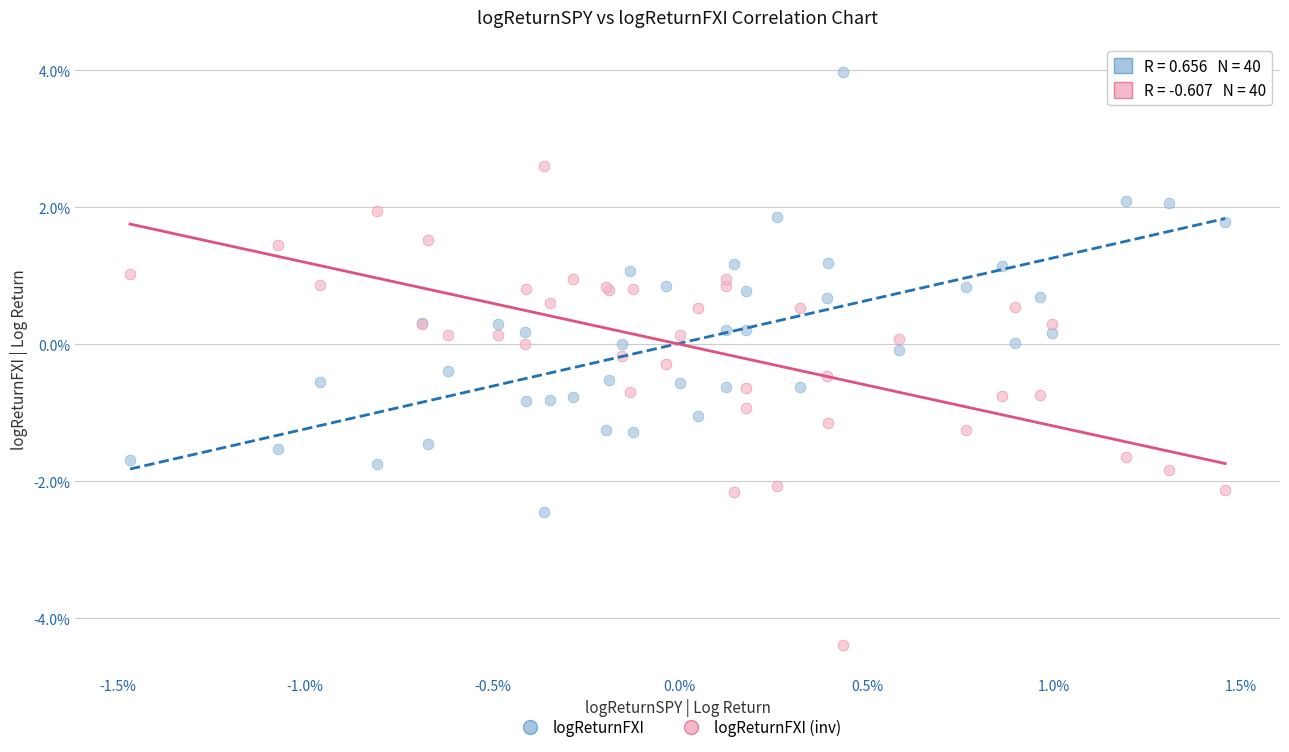

Which series reaches the maximum Y coordinate?

logReturnFXI